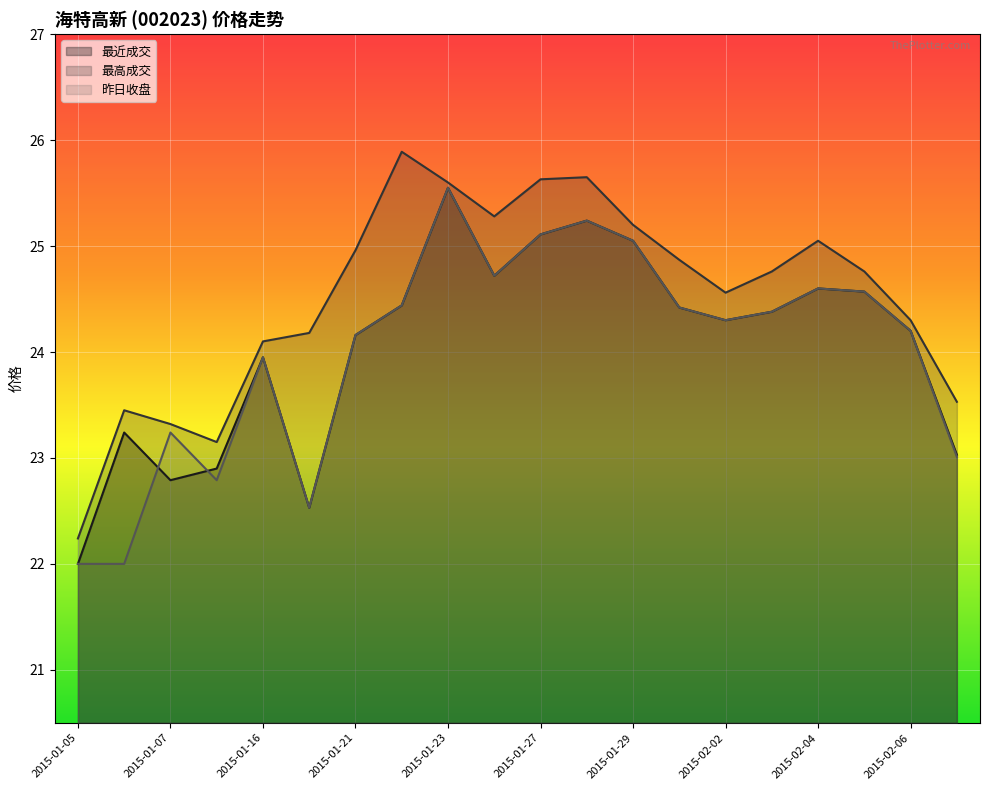

Is the value of 最高成交 at 2015-01-28 greater than the value of 最近成交 at 2015-01-07?

Yes